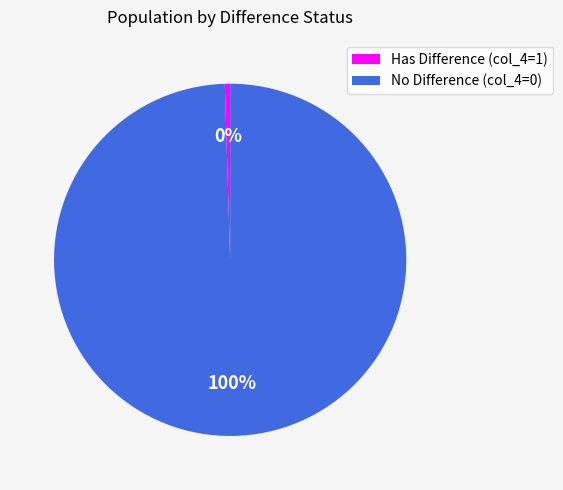

To the nearest percent, what is the average slice percentage?

50%